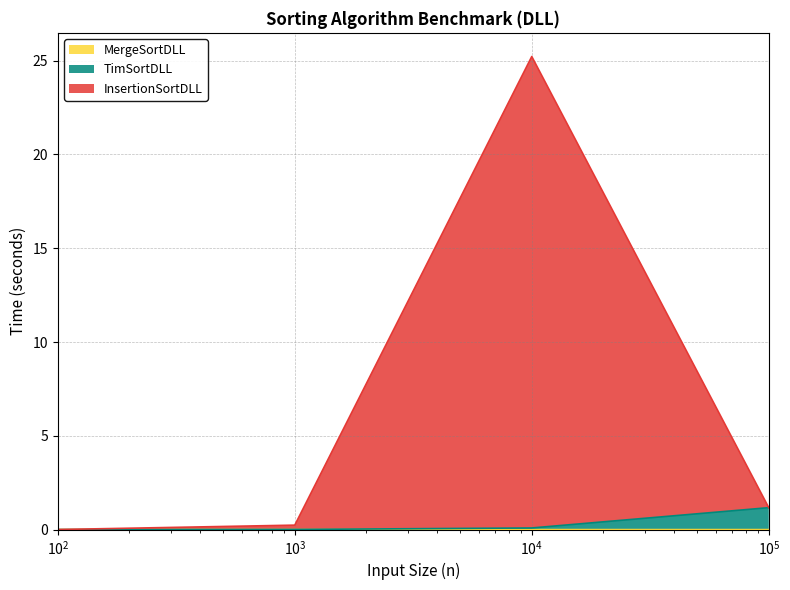

Reading left to right, what are all the values shown in this chart?

TimSortDLL: 0.0	0.0	0.1	1.2
MergeSortDLL: 0.0	0.0	0.0	0.0
InsertionSortDLL: 0.0	0.2	25.2	1.2